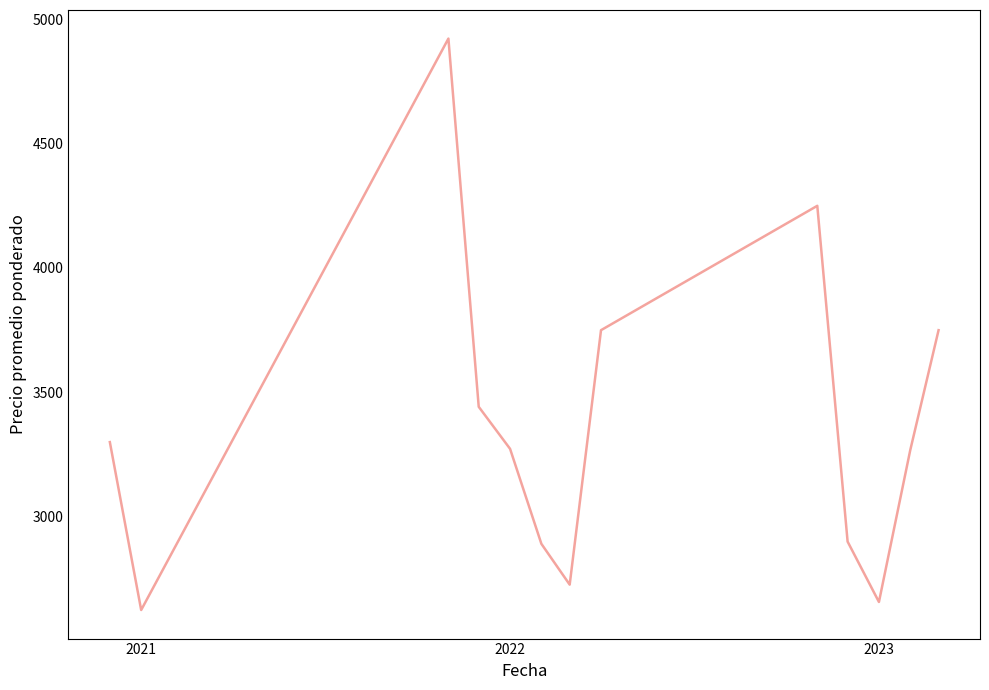

What is the difference between the maximum and minimum values?

2297.3